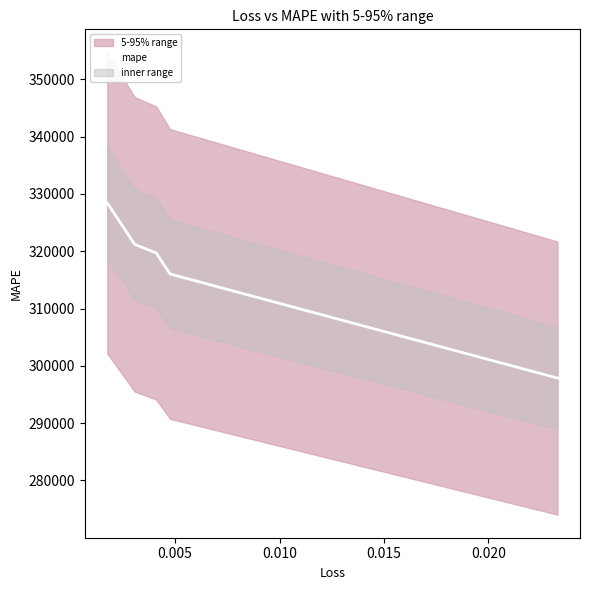

What is the minimum value for mape?

297864.9